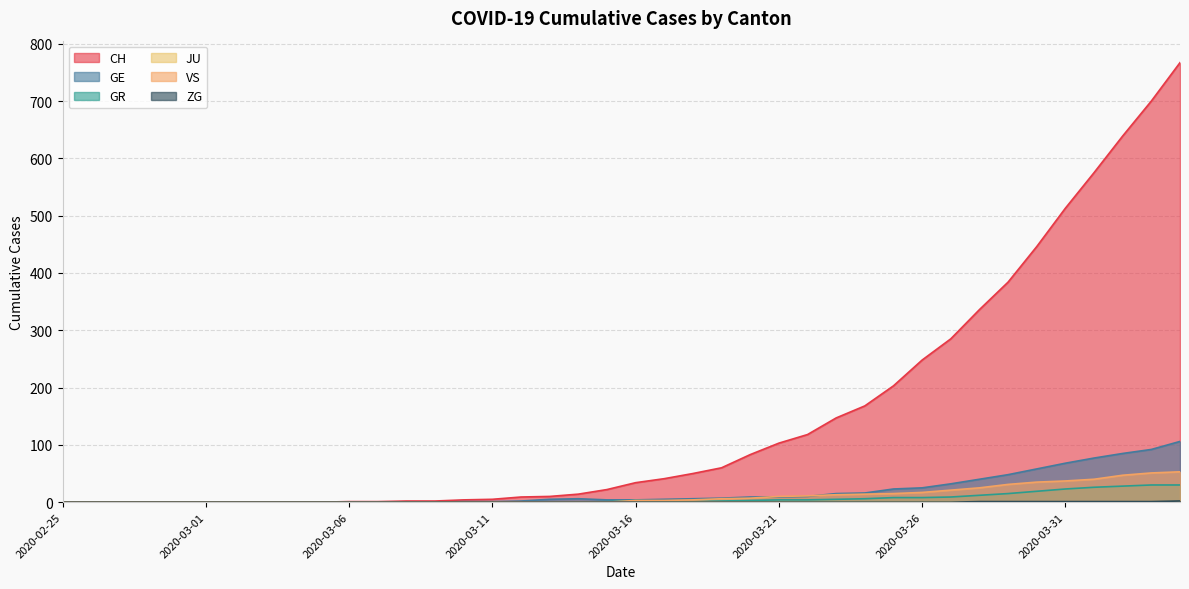

List the labels in order of GE value, largest first.

2020-04-04, 2020-04-03, 2020-04-02, 2020-04-01, 2020-03-31, 2020-03-30, 2020-03-29, 2020-03-28, 2020-03-27, 2020-03-26, 2020-03-25, 2020-03-24, 2020-03-23, 2020-03-22, 2020-03-20, 2020-03-21, 2020-03-19, 2020-03-14, 2020-03-18, 2020-03-13, 2020-03-17, 2020-03-15, 2020-03-16, 2020-03-12, 2020-03-10, 2020-03-11, 2020-02-25, 2020-02-26, 2020-02-27, 2020-02-28, 2020-02-29, 2020-03-01, 2020-03-02, 2020-03-03, 2020-03-04, 2020-03-05, 2020-03-06, 2020-03-07, 2020-03-08, 2020-03-09